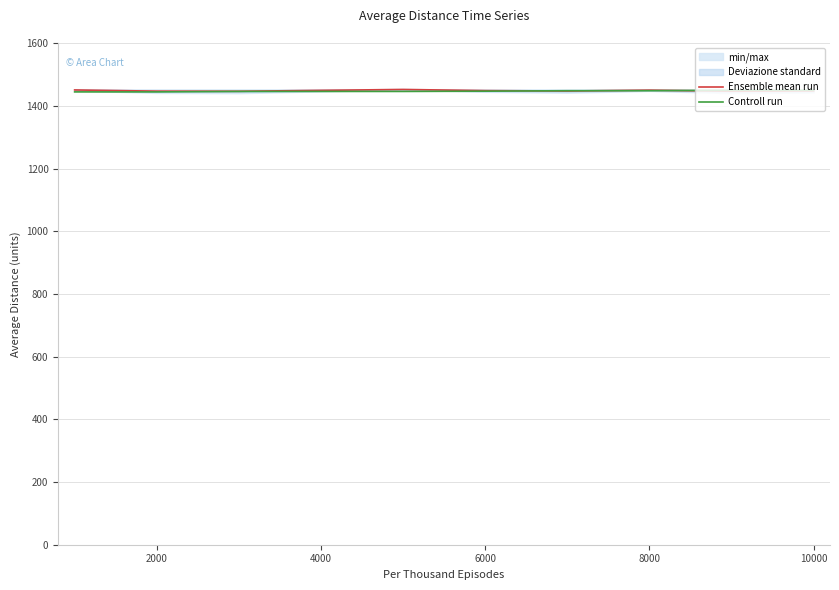

The value of Controll run at 4000 is 591.3. True or false?

False